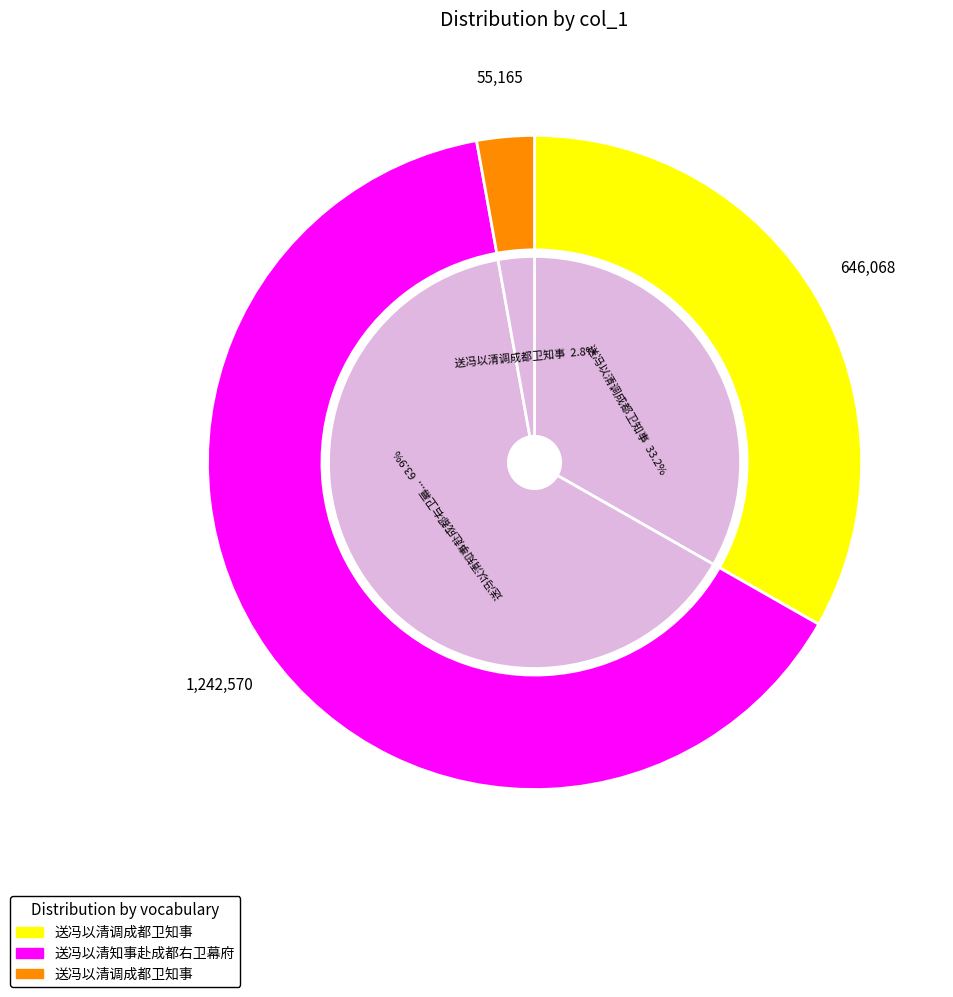

Is it true that 送冯以清调成都卫知事 is 3% of the pie?

True